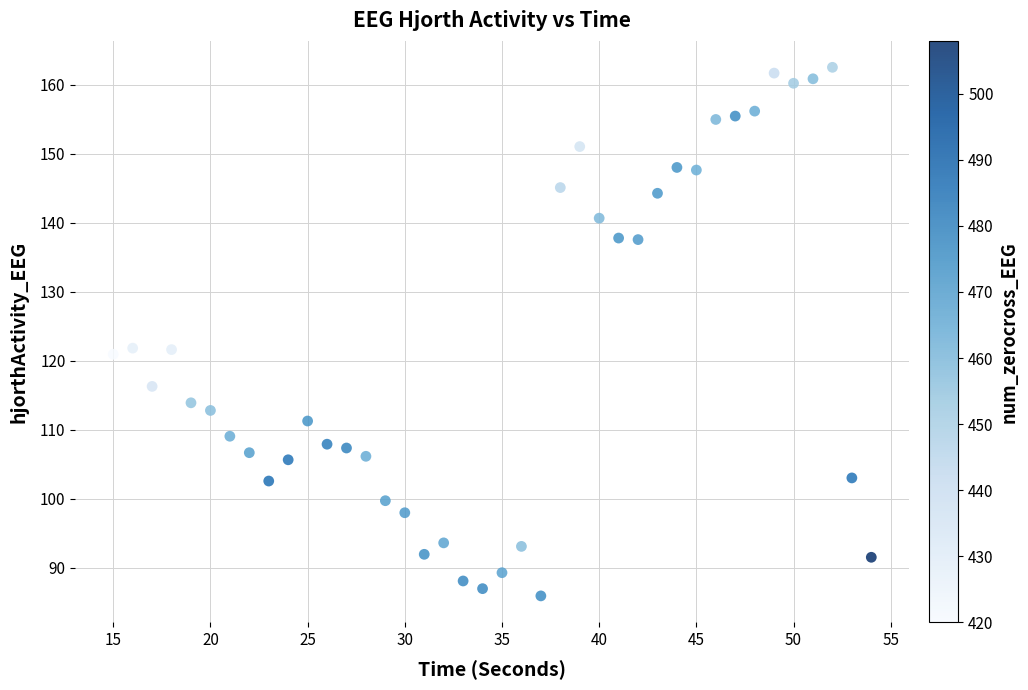

What is the range of X values (max minus min)?

39.0